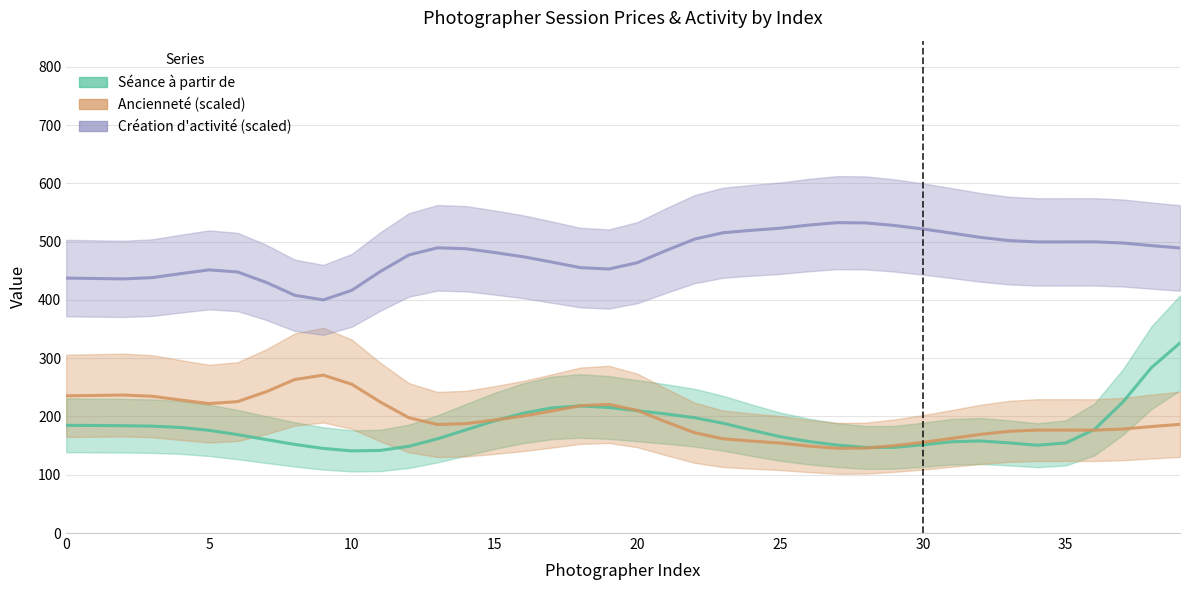

Where is the first local minimum for Séance à partir de?

10